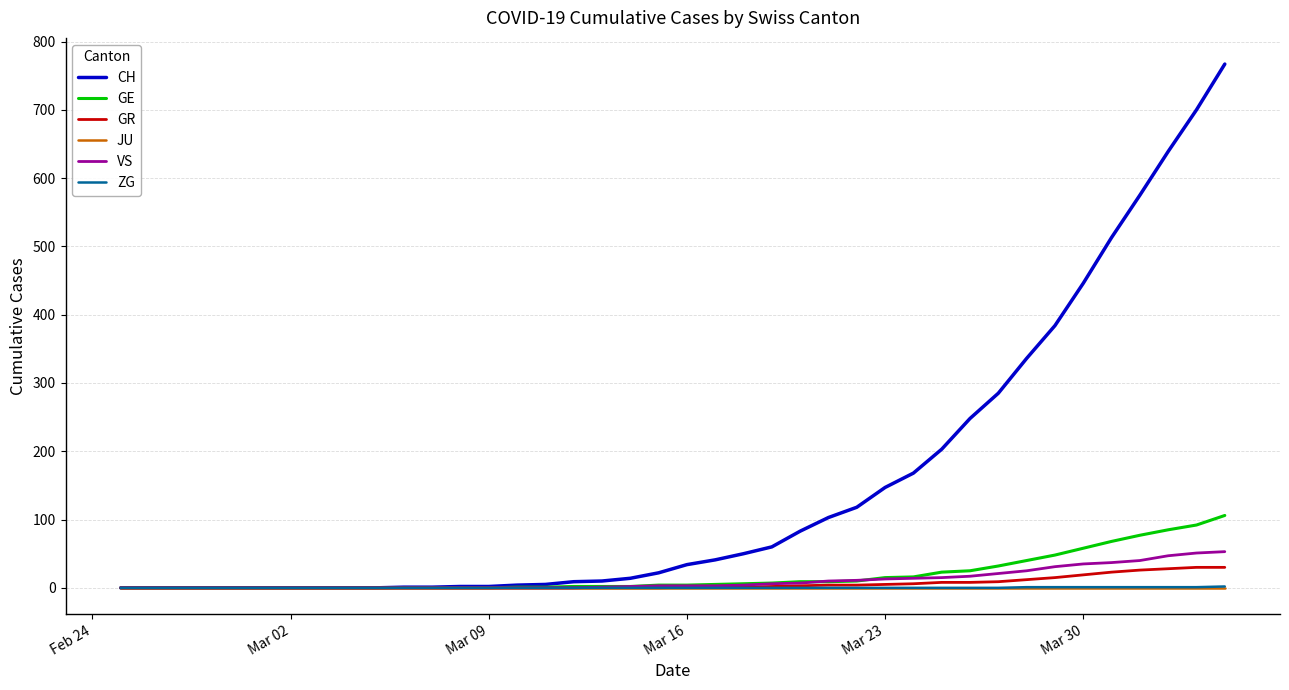

Which series has the widest spread of values?

CH